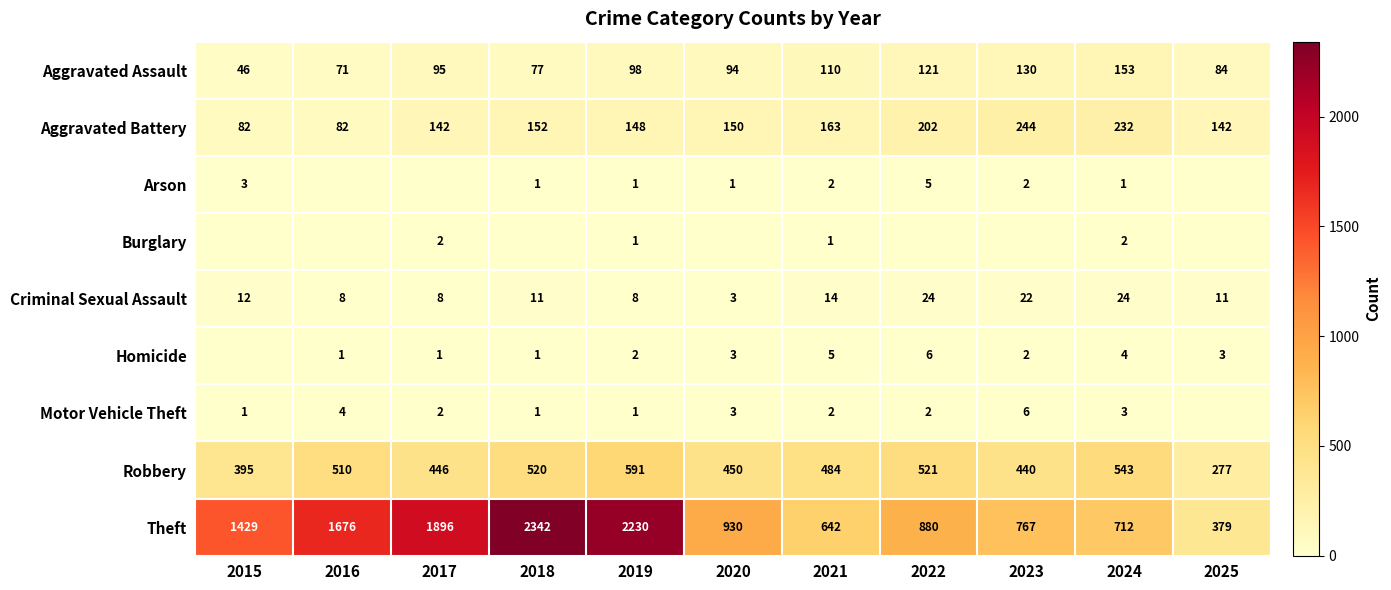

How many values in the Aggravated Assault series are below 95?

5